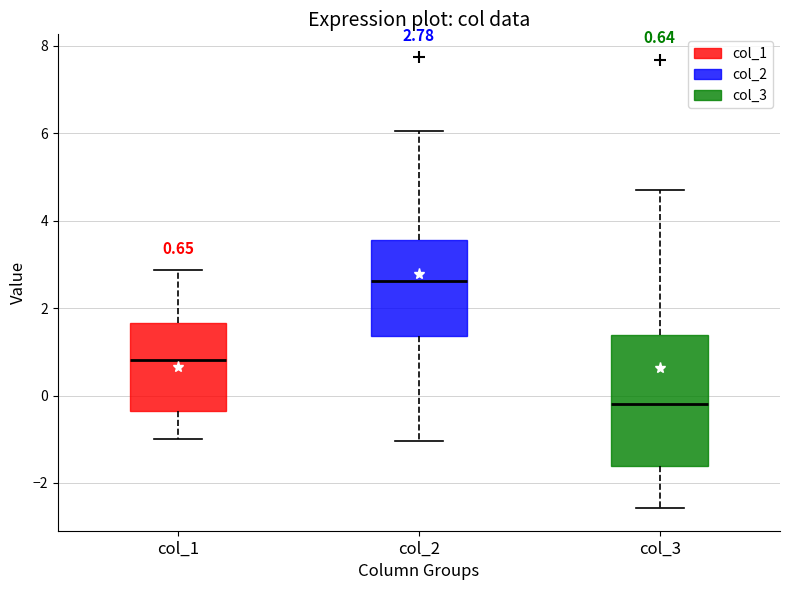

Which box has the lowest median line?

col_3